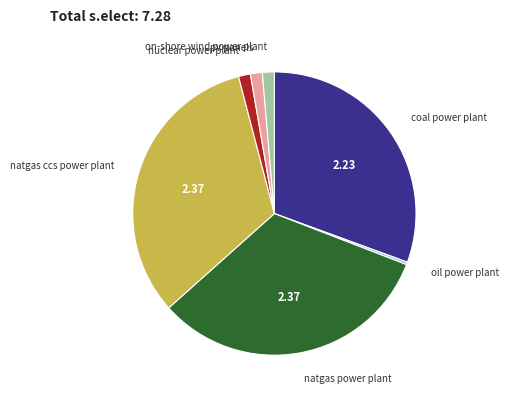

Which category has the smallest portion of the pie?

oil power plant